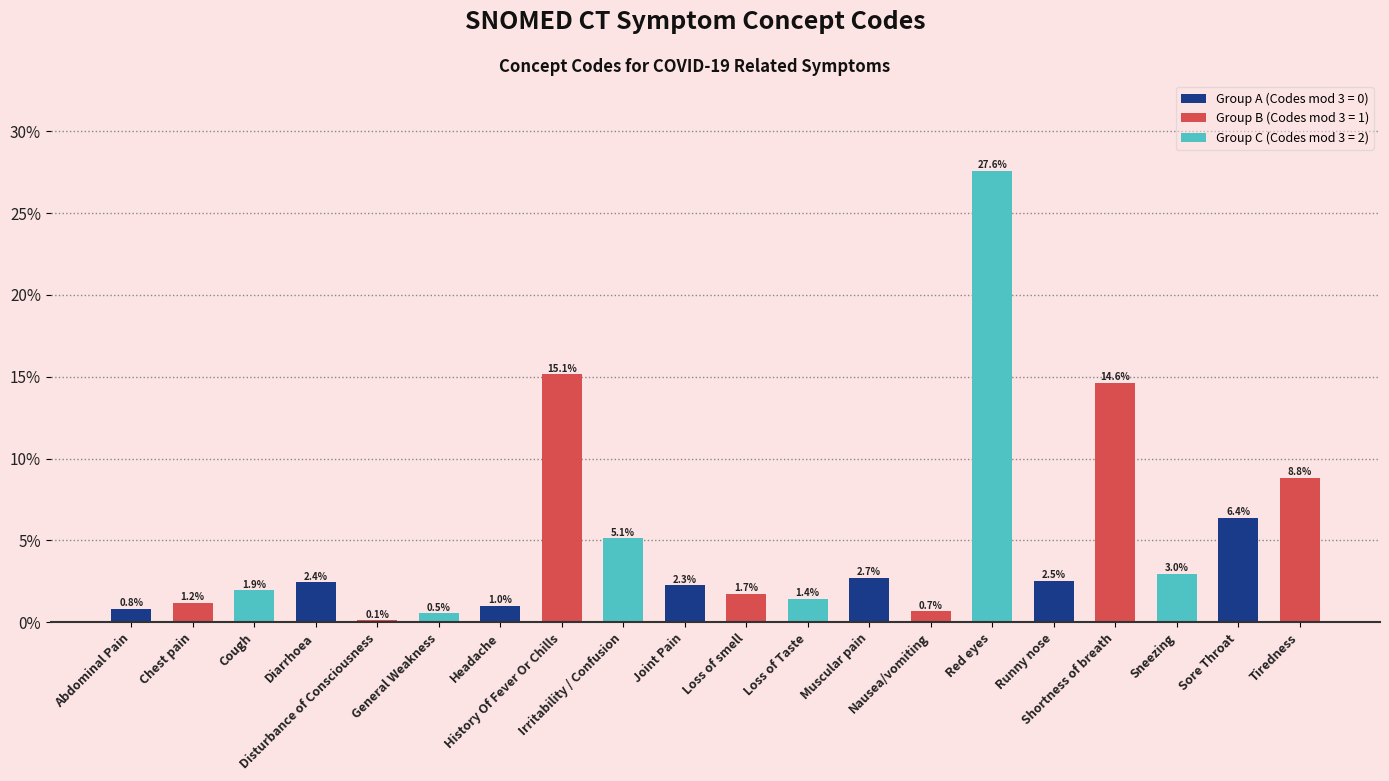

What is the difference between the values at Red eyes and Sneezing?

24.6